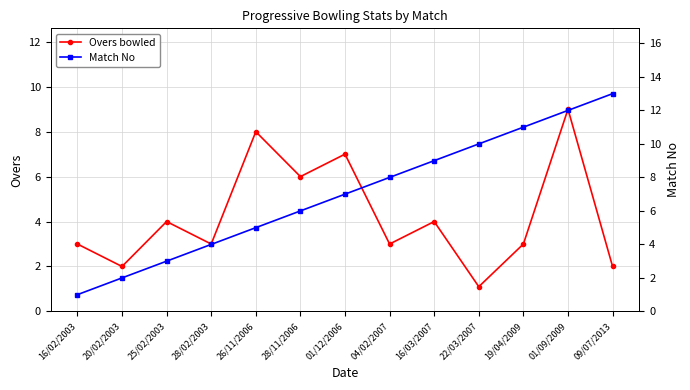

What is the total value across all series at 09/07/2013?

15.0